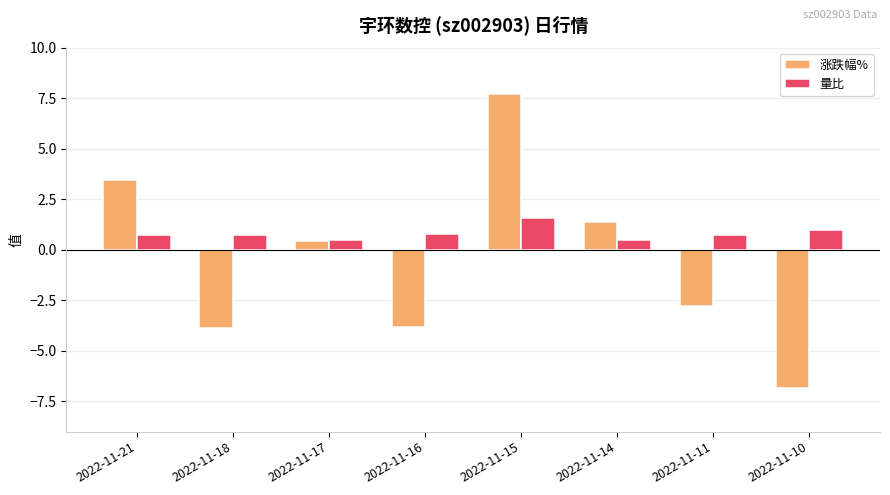

What are all the series names shown in the legend?

涨跌幅%, 量比